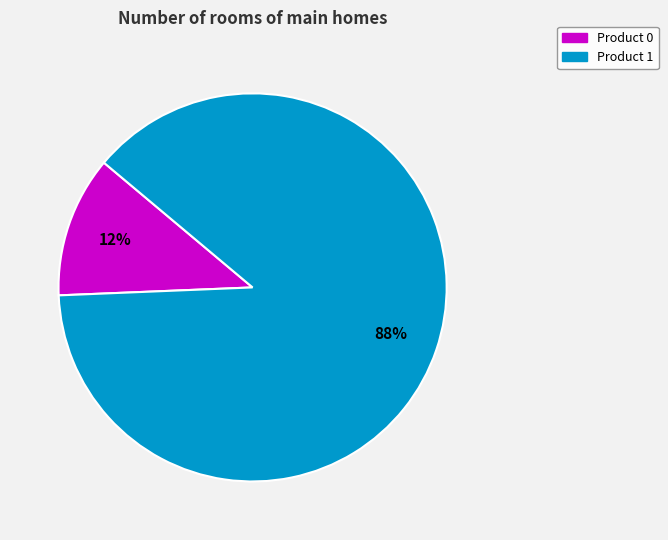

Which category has the biggest portion of the pie?

Product 1